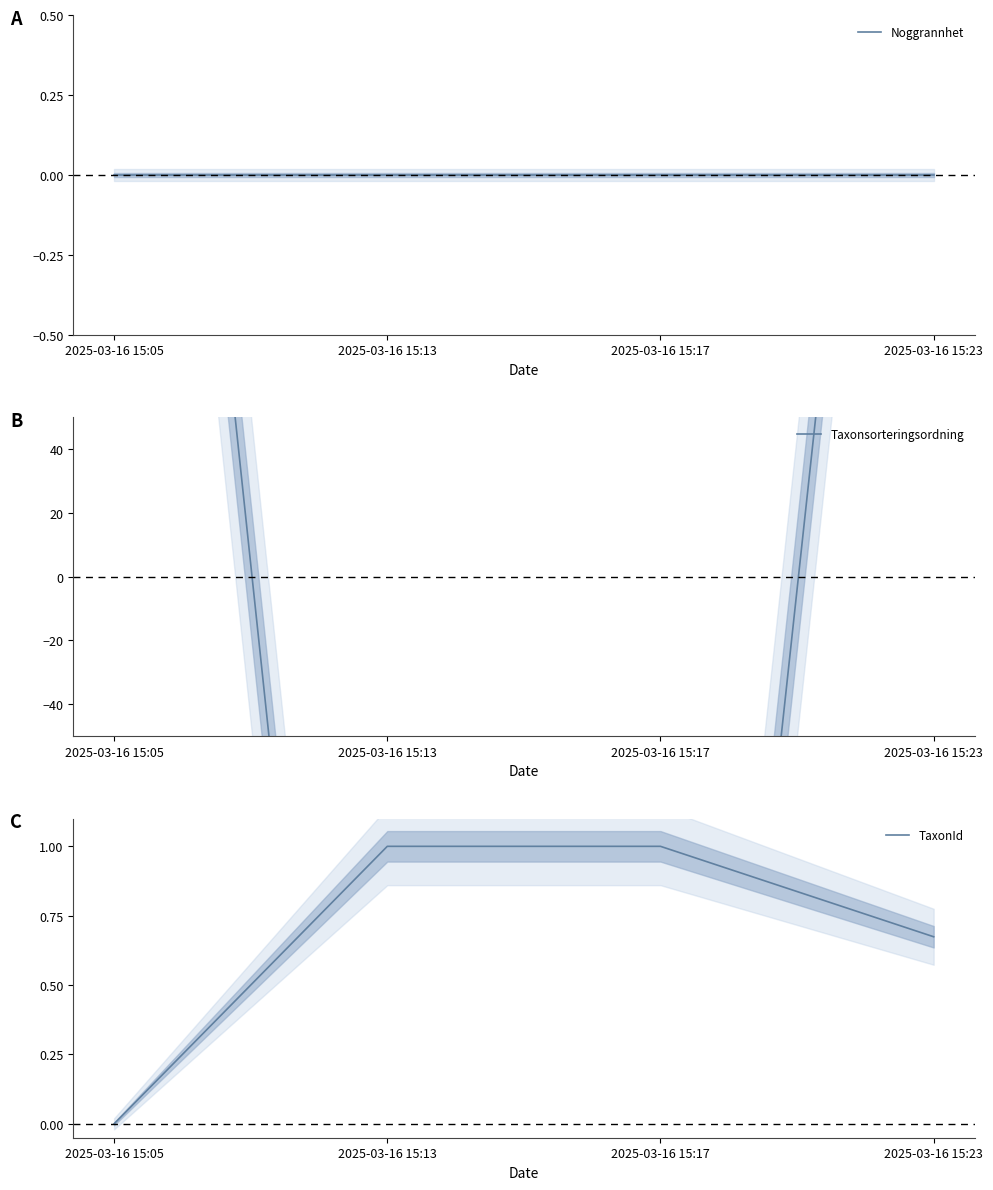

Reading left to right, transcribe all the data shown in this chart.

Noggrannhet: 0.0	0.0	0.0	0.0
Taxonsorteringsordning: 407.5	-399.5	-399.5	391.5
TaxonId: 0.0	1.0	1.0	0.7